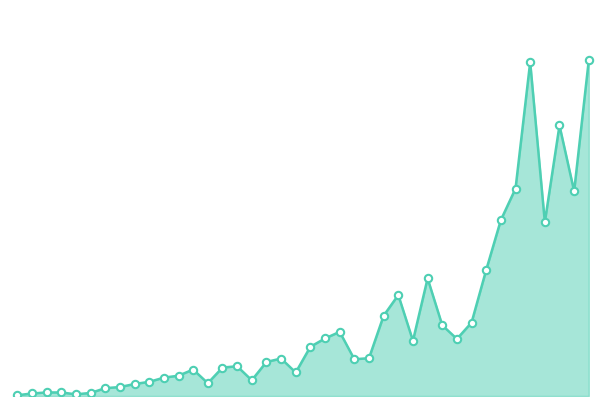

Does the chart have visible grid lines?

No